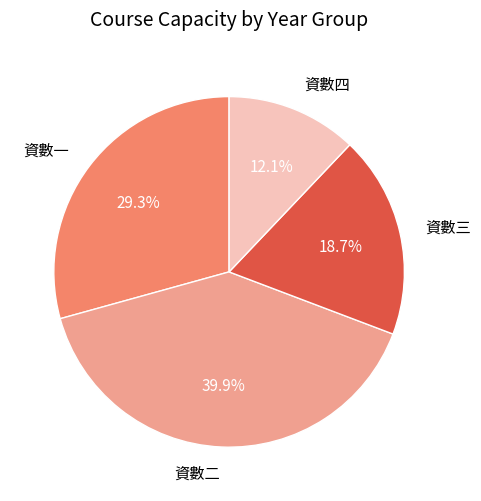

Does any single category account for the majority?

No